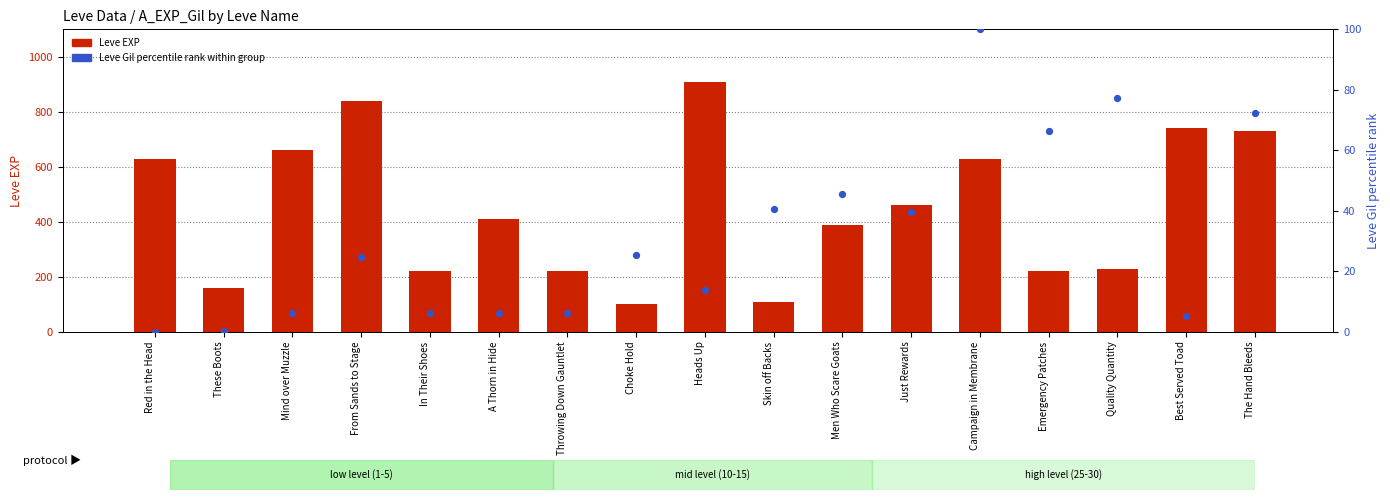

At which category is the sum across all series the highest?

Heads Up